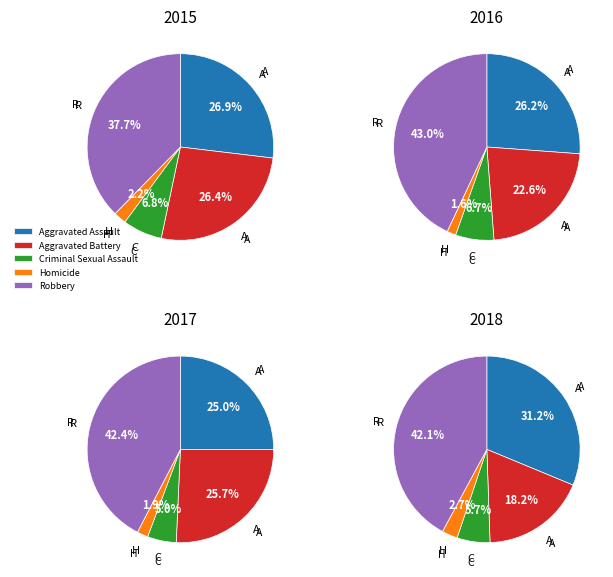

What percentage is the Homicide slice, to the nearest percent?

2%